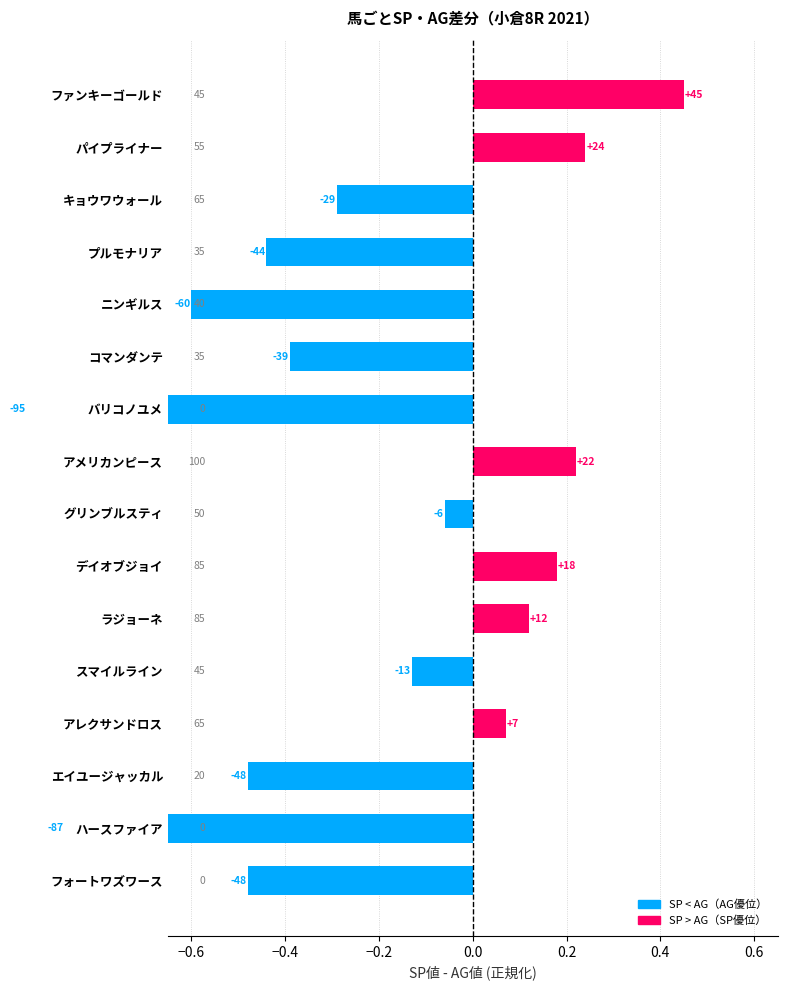

Are the bars horizontal?

Yes